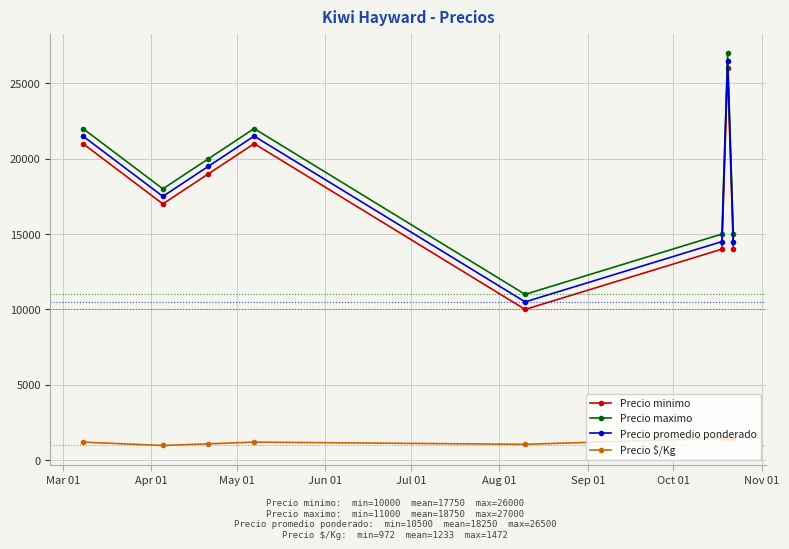

True or false: Precio $/Kg and Precio promedio ponderado intersect in this chart.

False